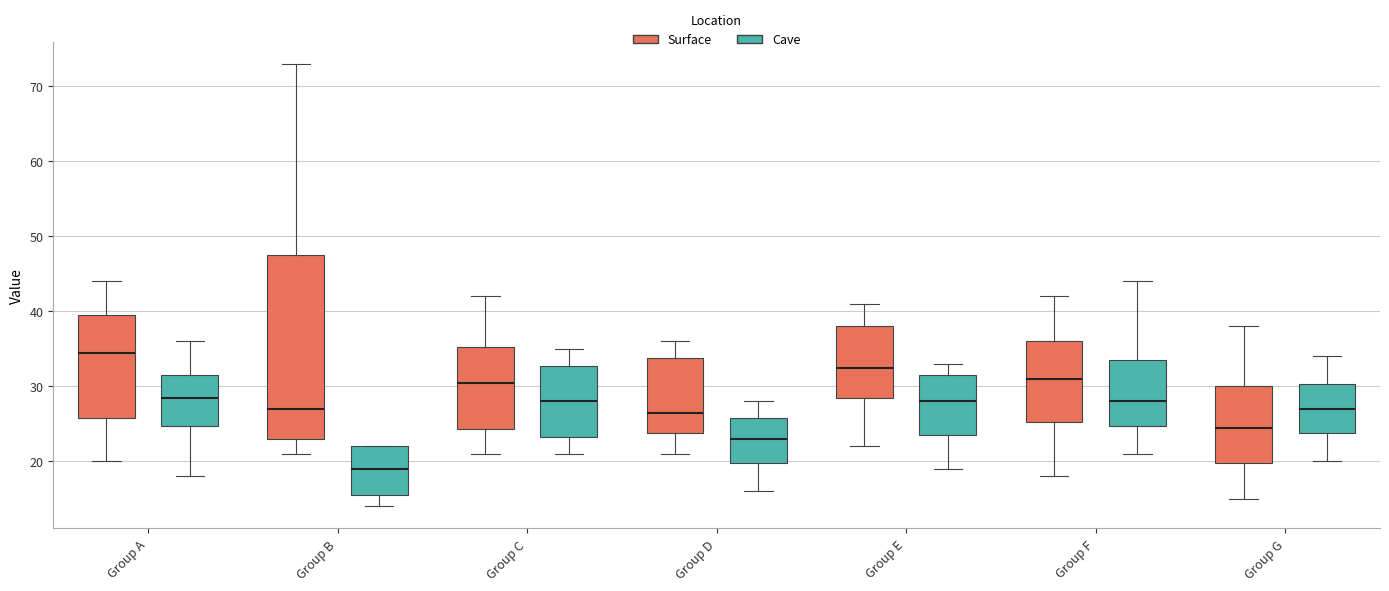

Where does the upper whisker of the box for Group E (Surface) end on the y-axis? The values are not printed on the chart, so give them approximately, as read against the axis.

41